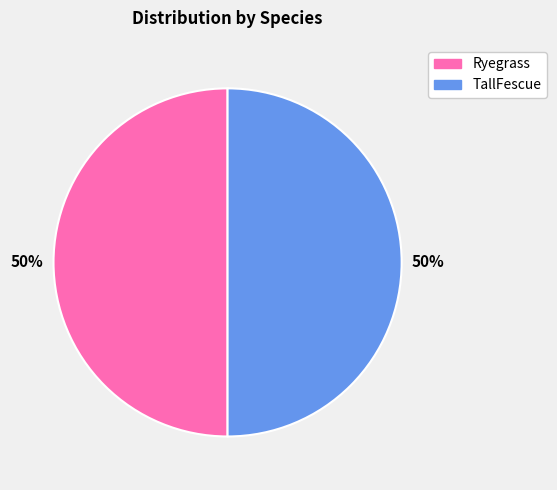

Approximately how many times larger is the value at TallFescue compared to Ryegrass?

1.0